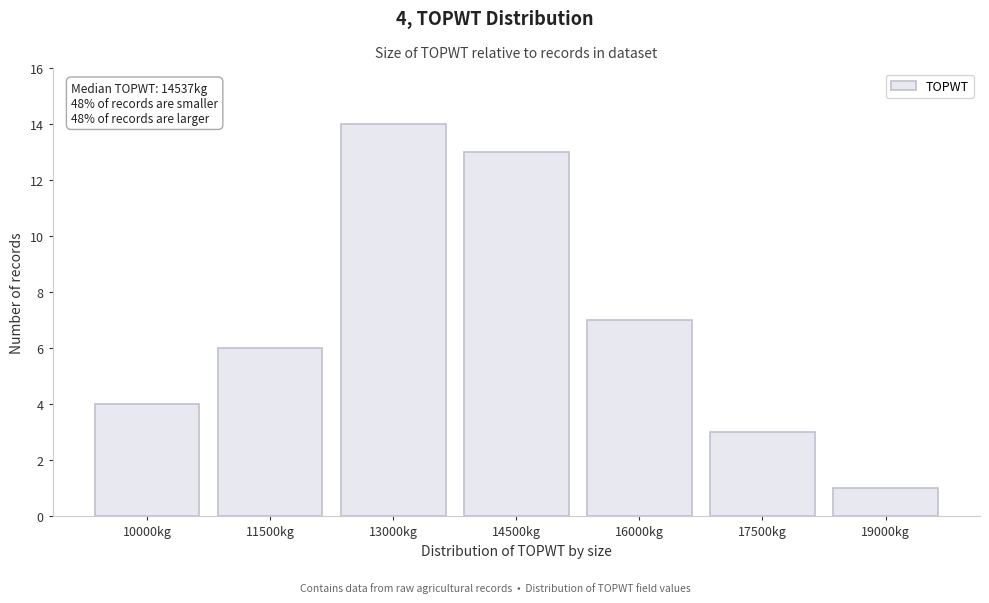

Reading left to right, list all the values displayed in this chart.

10000kg=4	11500kg=6	13000kg=14	14500kg=13	16000kg=7	17500kg=3	19000kg=1